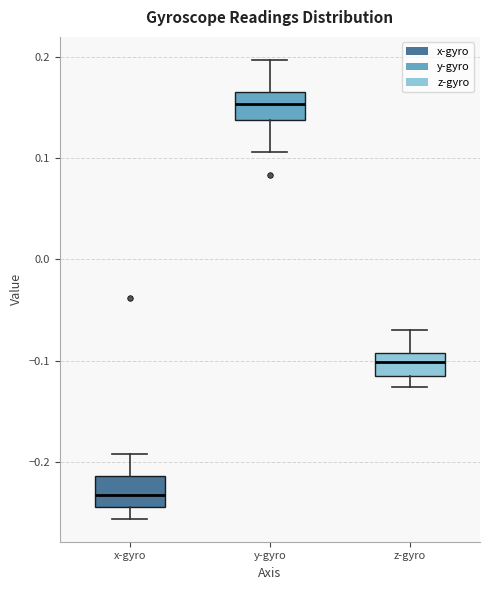

Reading left to right, read every box against the y-axis: the position of its median line, the range the box covers, and the ends of its whiskers. The values are not printed on the chart, so give them approximately, as read against the axis.

x-gyro: median -0.23, box -0.24 to -0.21, whiskers -0.26 to -0.19
y-gyro: median 0.15, box 0.14 to 0.17, whiskers 0.11 to 0.20
z-gyro: median -0.10, box -0.12 to -0.09, whiskers -0.13 to -0.07